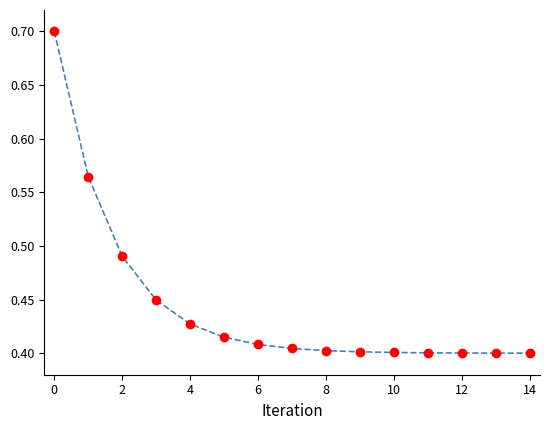

What is the maximum value shown in the chart?

0.7